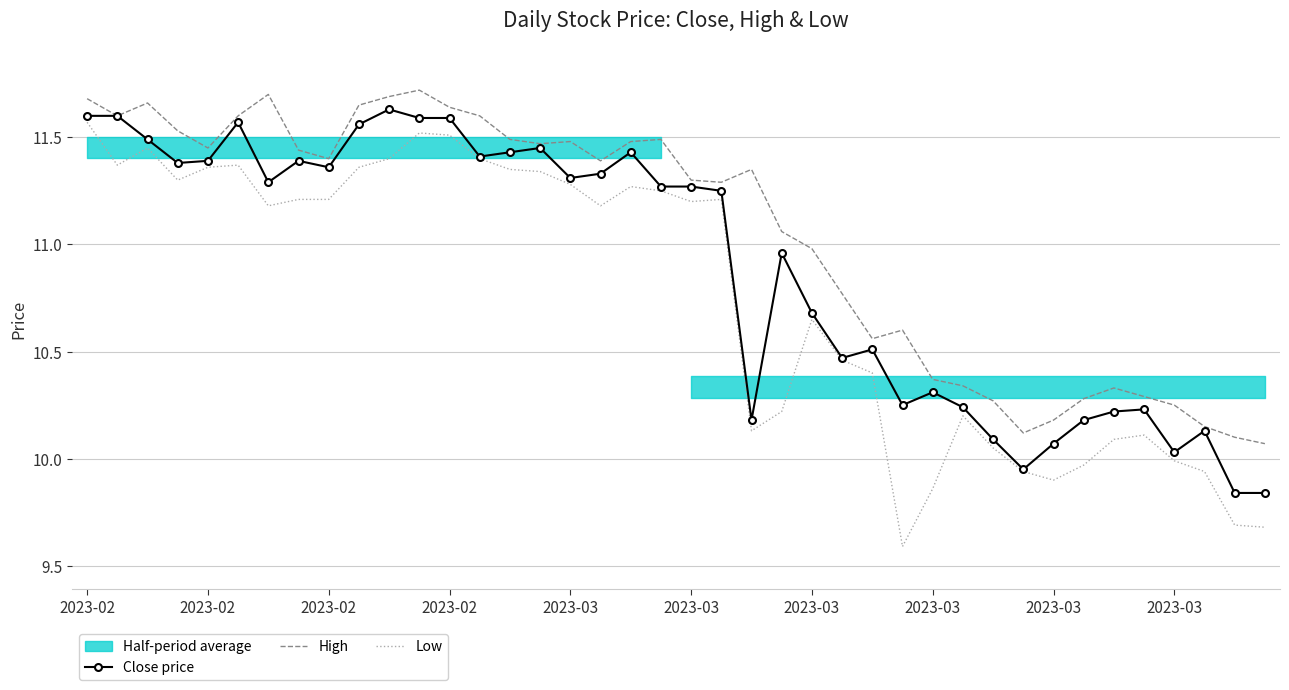

At which label is High closest to 10?

39